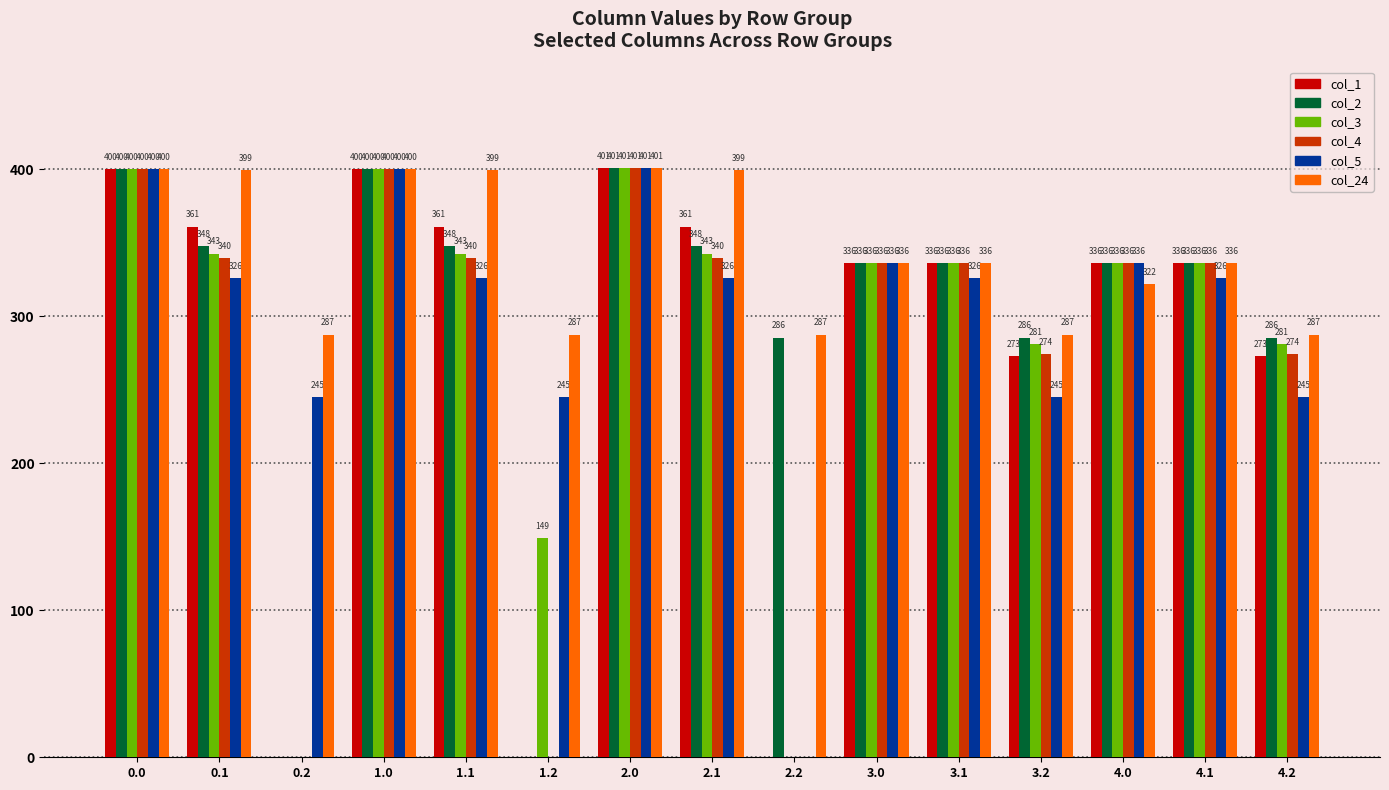

The value of col_4 at 4.2 is 424.9. True or false?

False